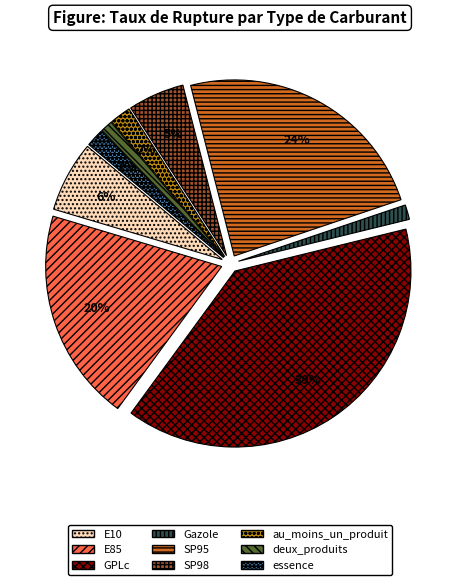

To the nearest percent, what percentage of the pie is SP98?

5%